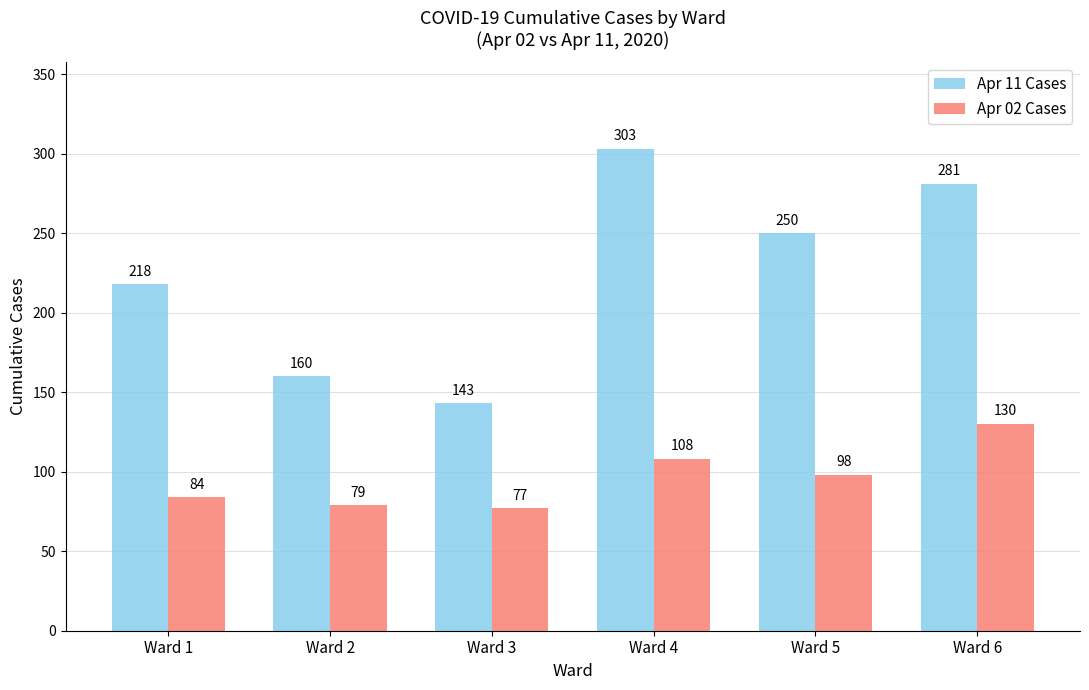

What is the value of the Apr 02 Cases bar at the 3rd from the left?

77